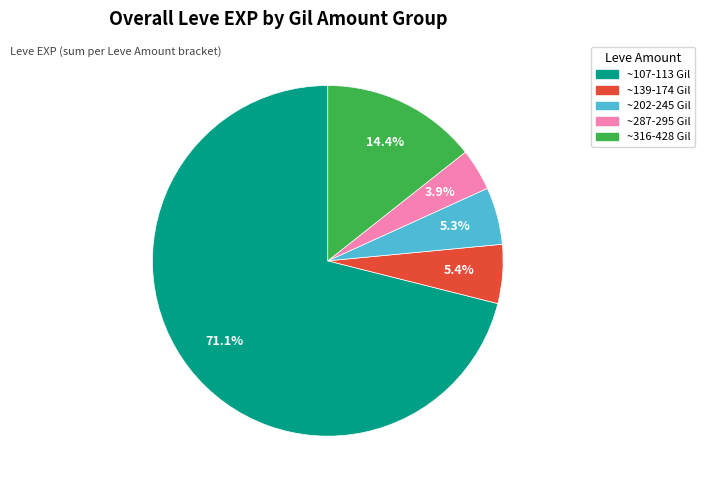

Does any single category account for the majority?

Yes